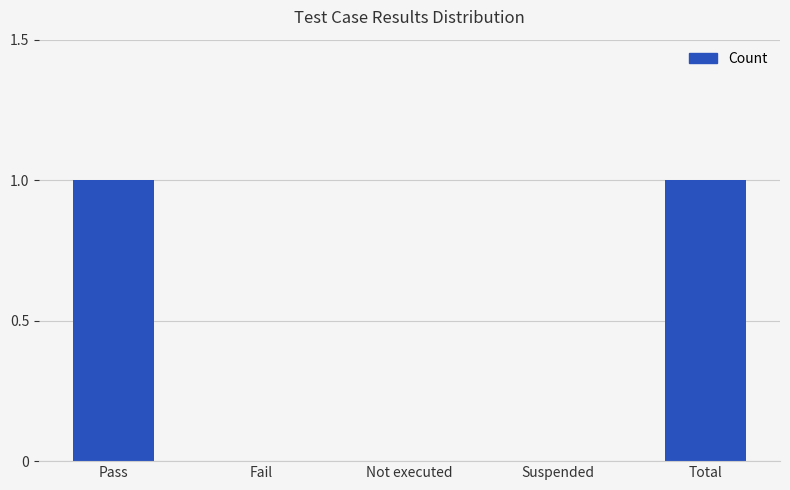

The chart shows a value of 2 at Pass. True or false?

False